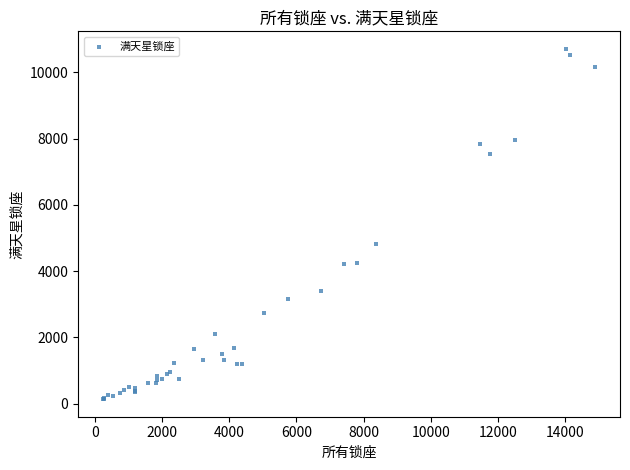

What Y value in the scatter plot is closest to 5420?

4818